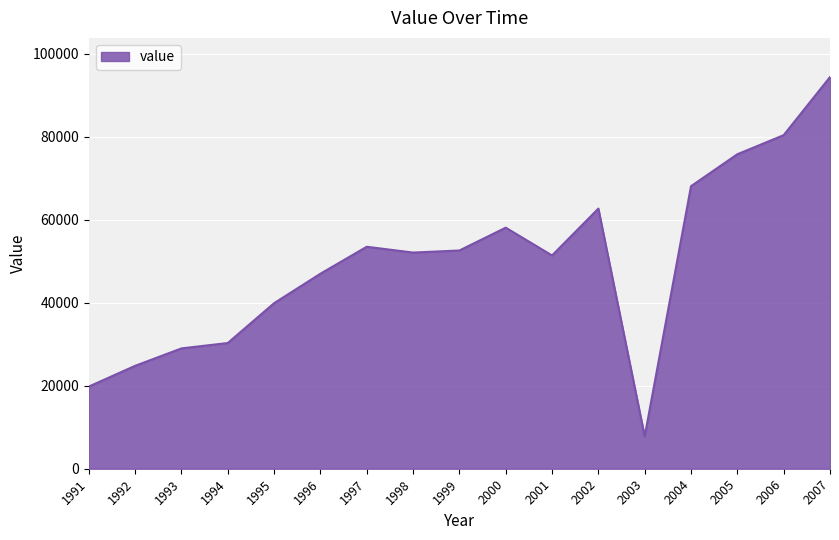

Does the chart have visible grid lines?

Yes